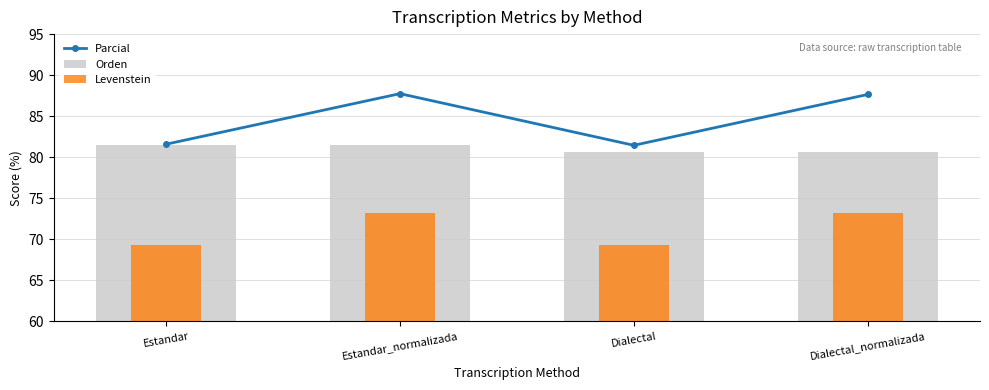

At which category is the sum across all series the highest?

Estandar_normalizada